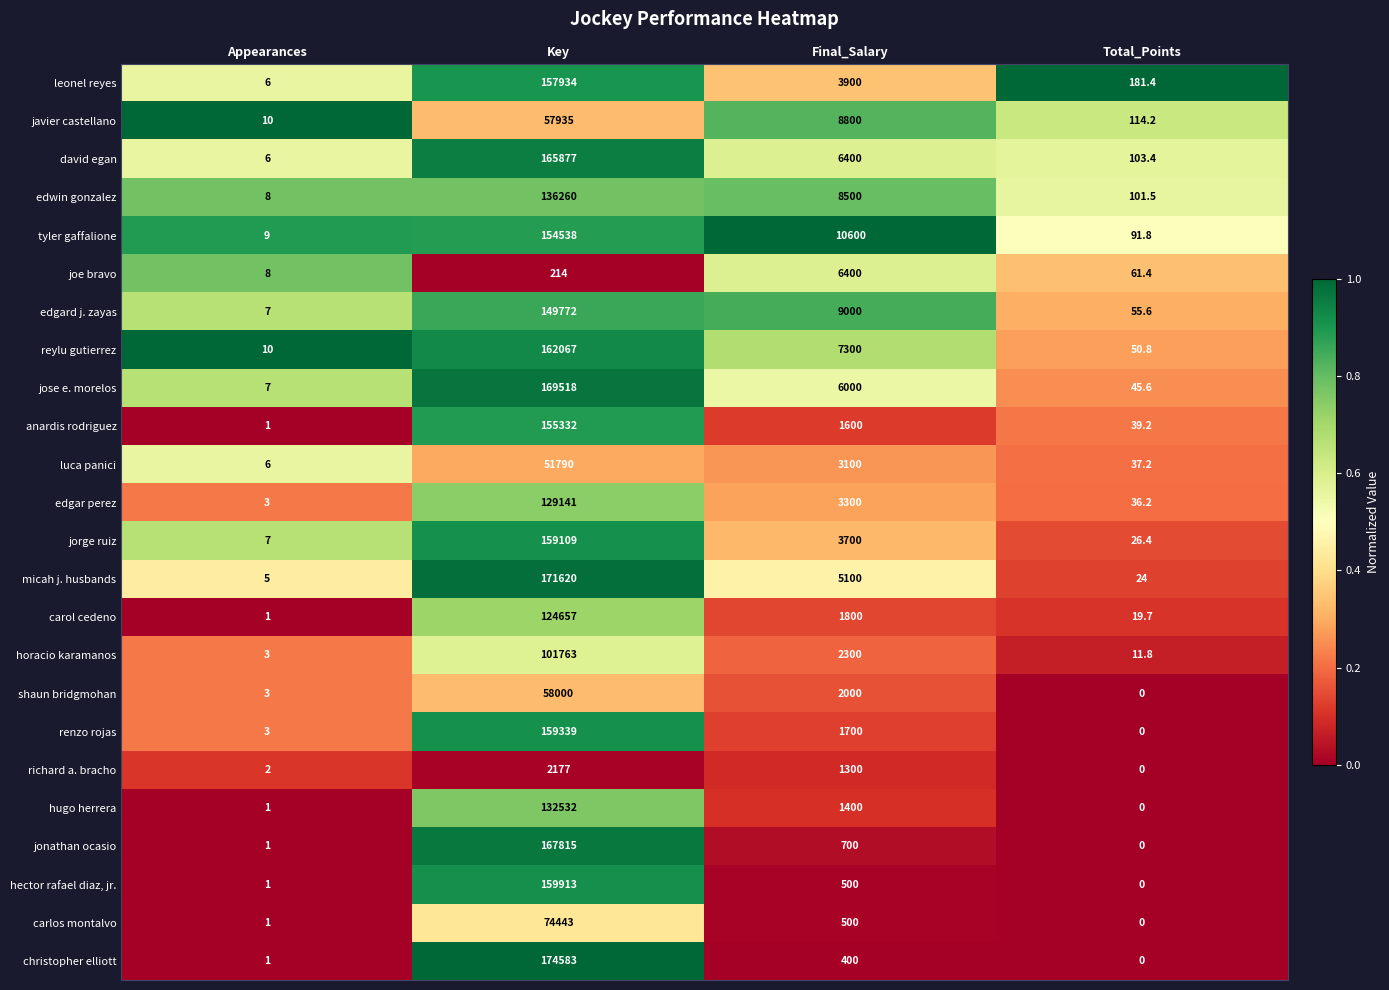

The value of carol cedeno at Appearances is 1.0. True or false?

True